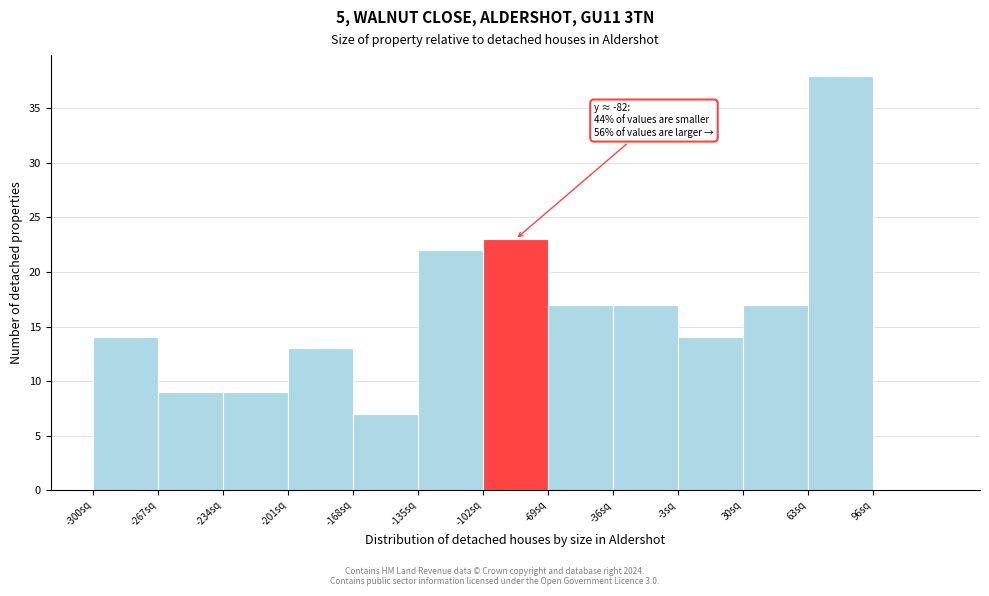

Over which range of the x-axis is the bar tallest?

63 to 96